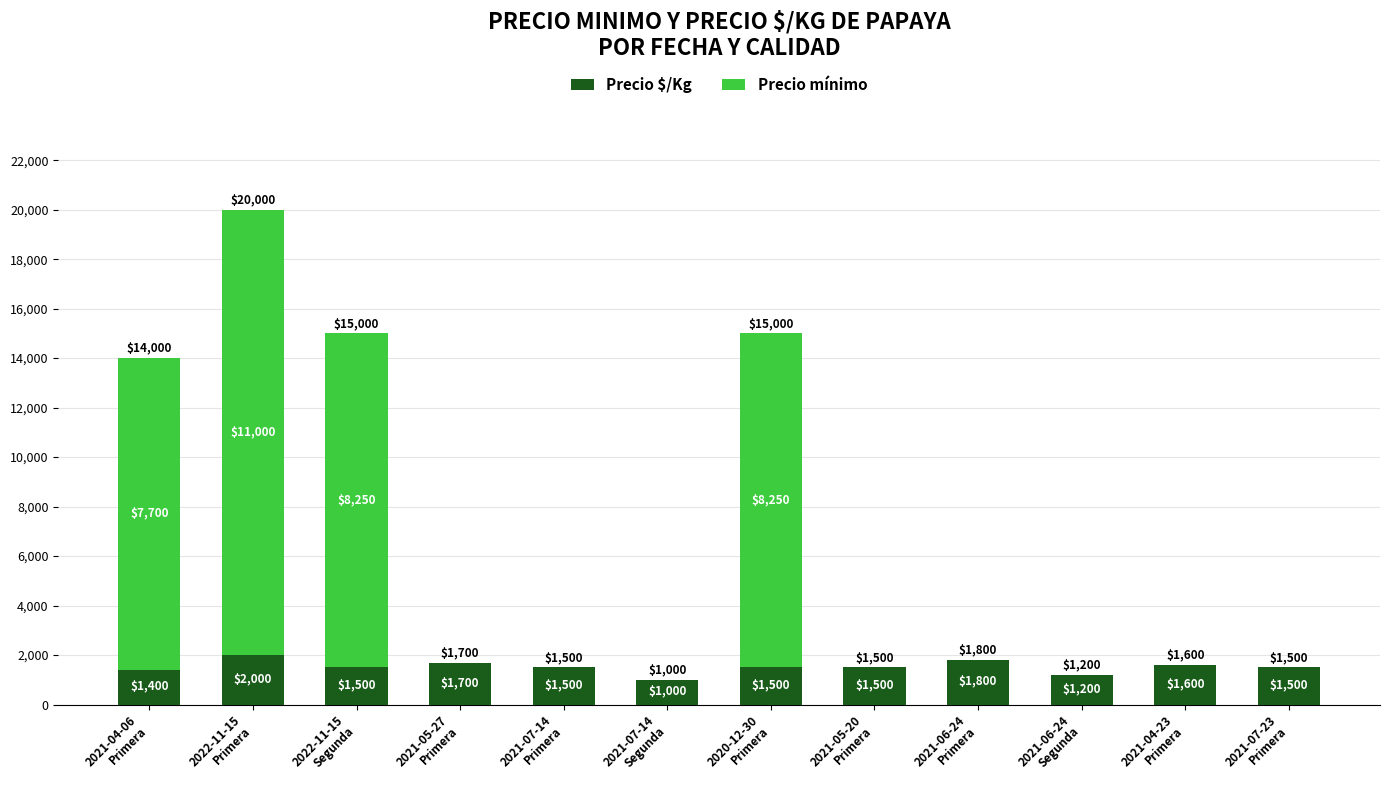

Count the number of data series in this chart.

2